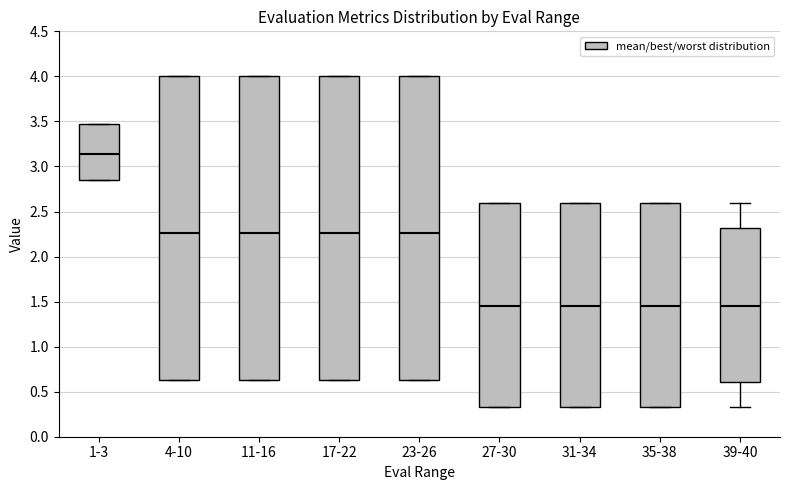

Where does the median line of the box for 11-16 sit on the y-axis? The values are not printed on the chart, so give them approximately, as read against the axis.

2.25